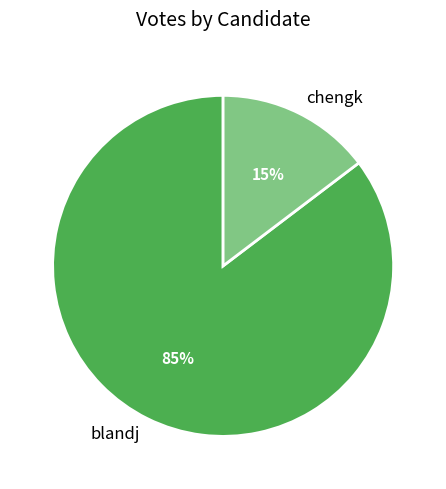

What percentage is the blandj slice, to the nearest percent?

85%